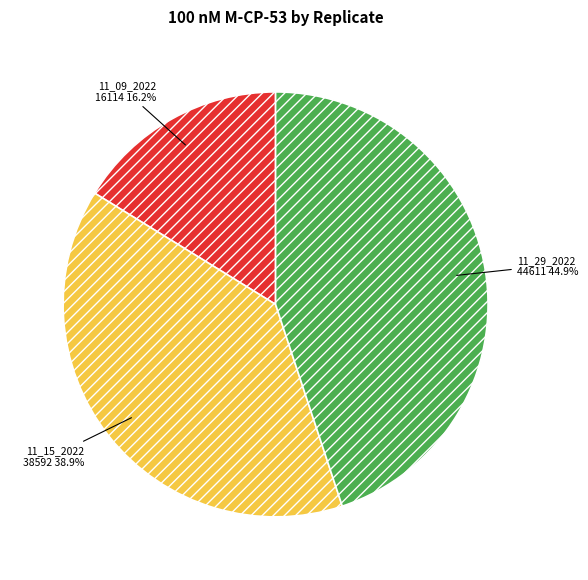

True or false: 11_09_2022 accounts for 16% of the total.

True